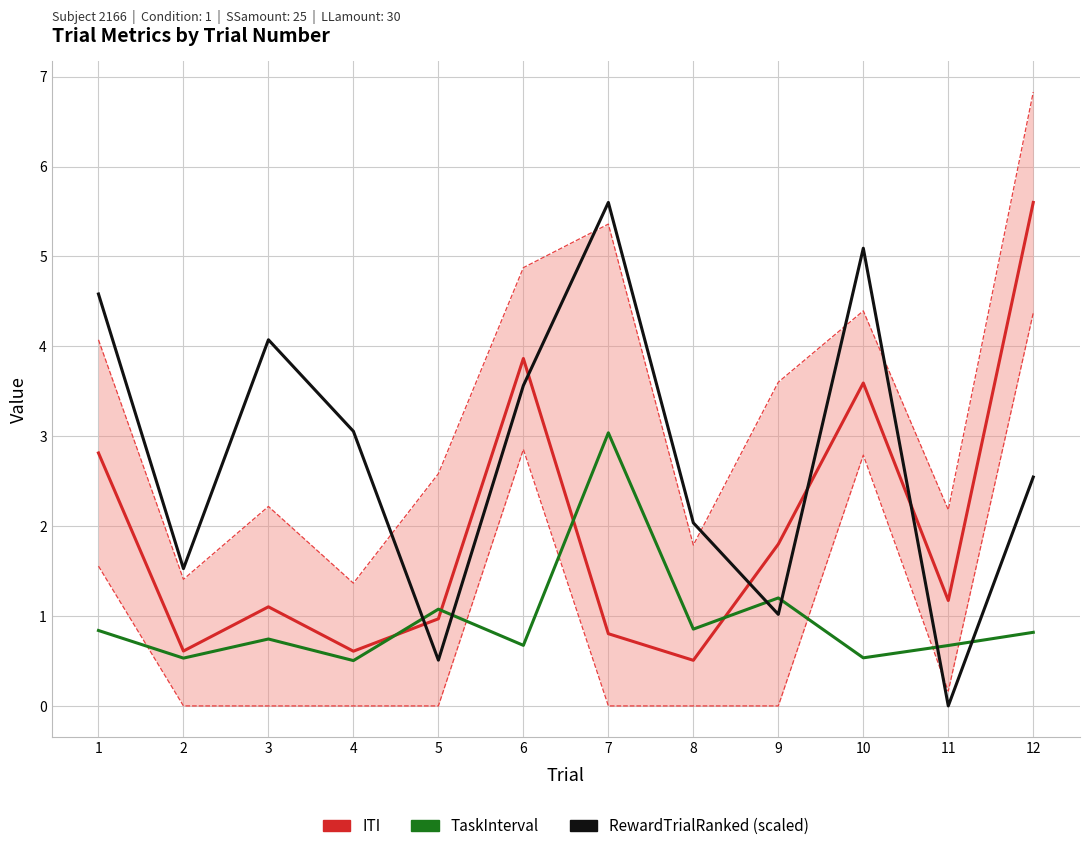

Reading left to right, transcribe all the data shown in this chart.

ITI: 1=2.8	2=0.6	3=1.1	4=0.6	5=1.0	6=3.9	7=0.8	8=0.5	9=1.8	10=3.6	11=1.2	12=5.6
TaskInterval: 1=0.8	2=0.5	3=0.7	4=0.5	5=1.1	6=0.7	7=3.0	8=0.9	9=1.2	10=0.5	11=0.7	12=0.8
RewardTrialRanked (scaled): 1=4.6	2=1.5	3=4.1	4=3.1	5=0.5	6=3.6	7=5.6	8=2.0	9=1.0	10=5.1	11=0.0	12=2.5